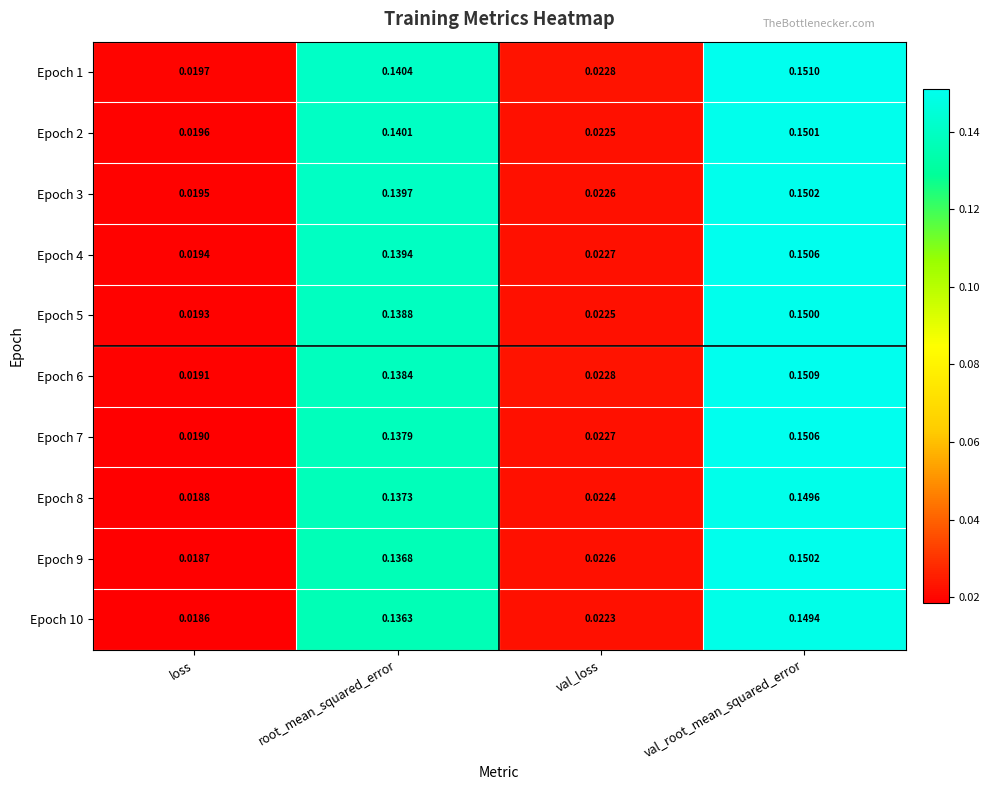

List the labels in order of Epoch 8 value, smallest first.

loss, val_loss, root_mean_squared_error, val_root_mean_squared_error